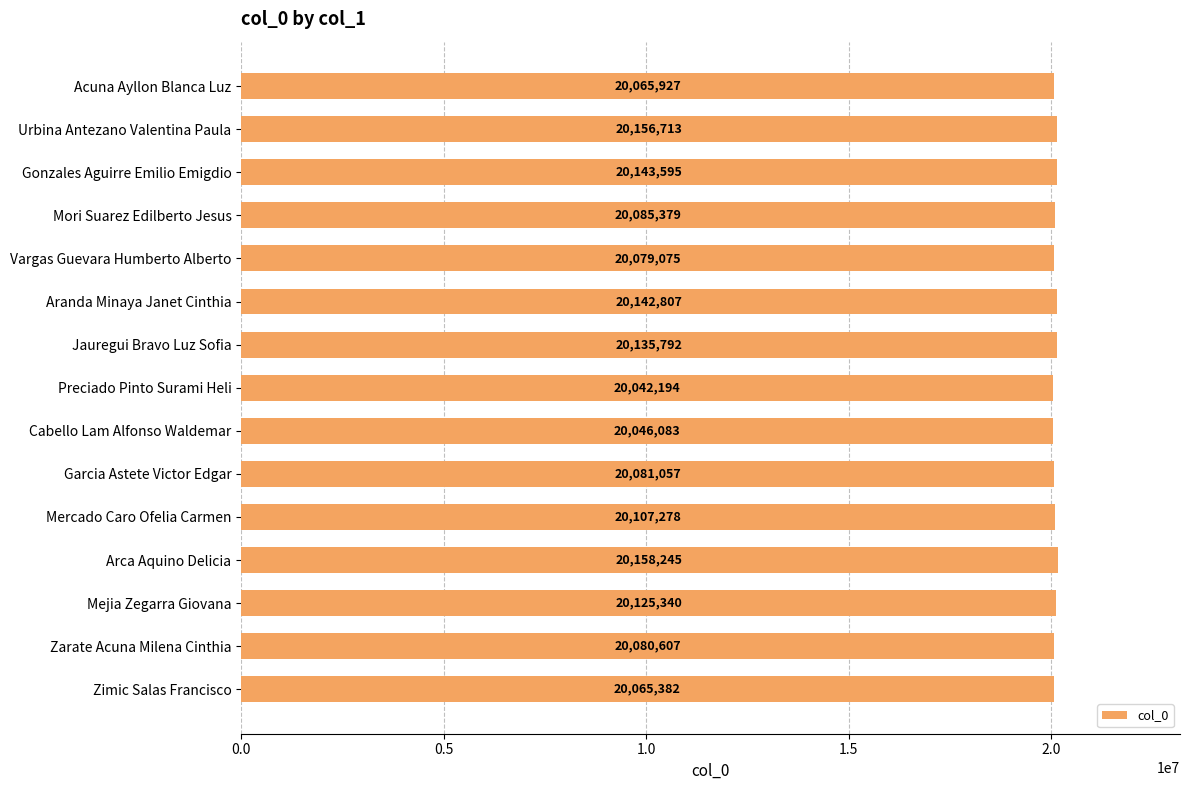

List the labels in order of value, smallest first.

Preciado Pinto Surami Heli, Cabello Lam Alfonso Waldemar, Zimic Salas Francisco, Acuna Ayllon Blanca Luz, Vargas Guevara Humberto Alberto, Zarate Acuna Milena Cinthia, Garcia Astete Victor Edgar, Mori Suarez Edilberto Jesus, Mercado Caro Ofelia Carmen, Mejia Zegarra Giovana, Jauregui Bravo Luz Sofia, Aranda Minaya Janet Cinthia, Gonzales Aguirre Emilio Emigdio, Urbina Antezano Valentina Paula, Arca Aquino Delicia